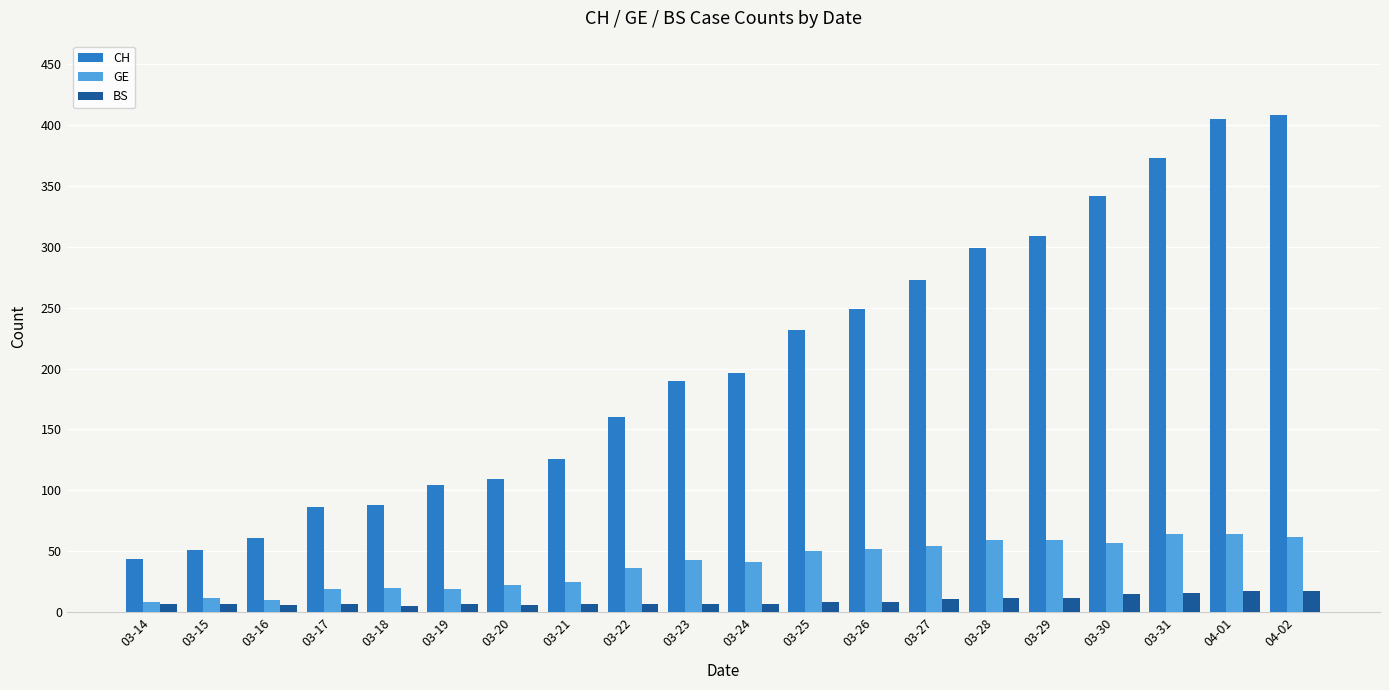

What are all the series names shown in the legend?

CH, GE, BS